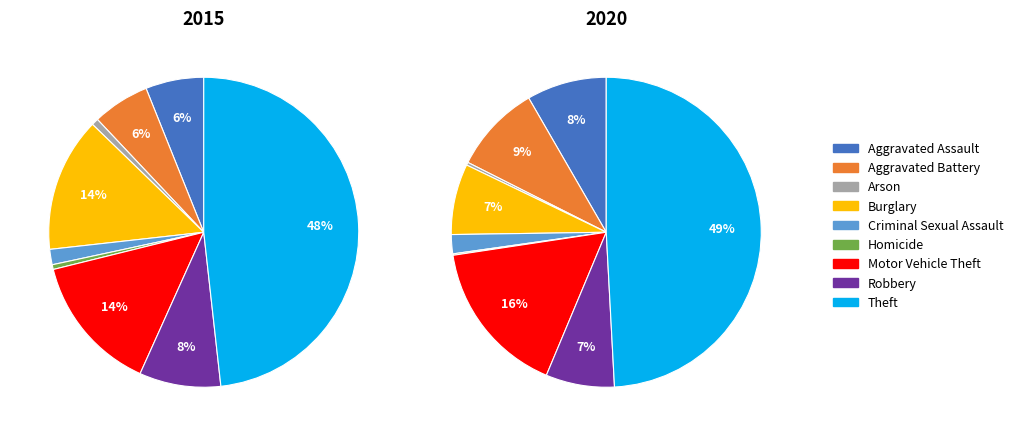

At Robbery, list the series in order from smallest to largest.

2020, 2015